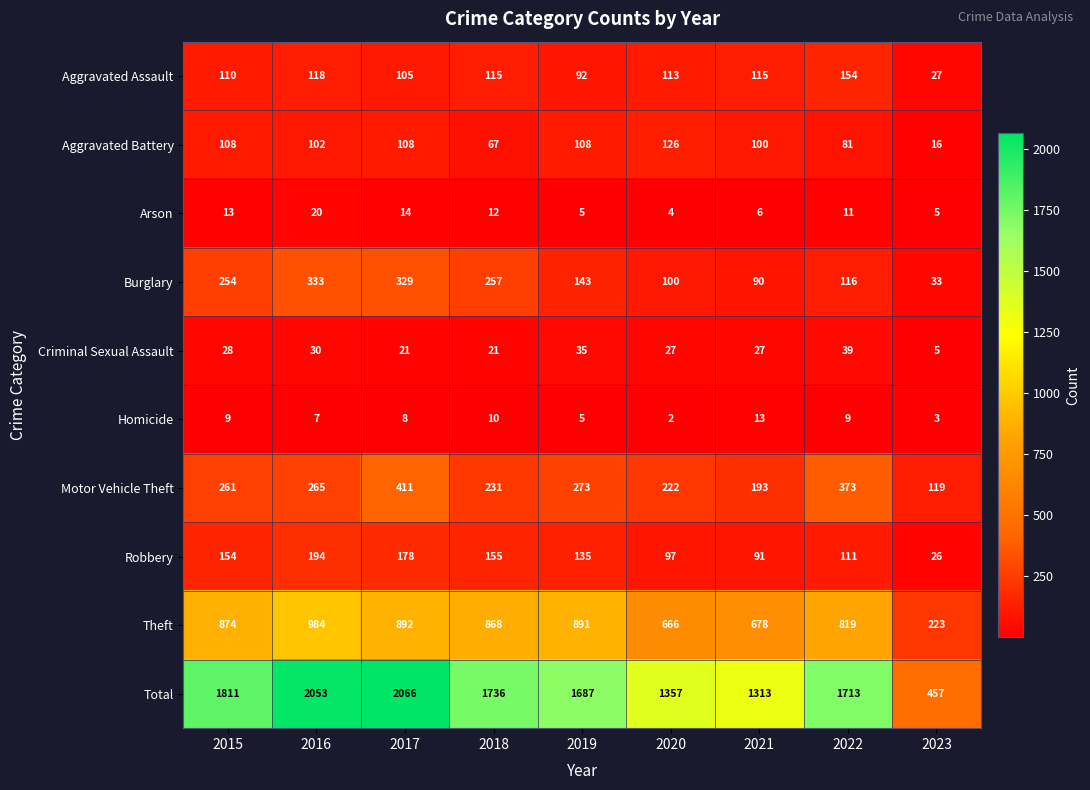

At how many categories does at least one series exceed 1716?

4